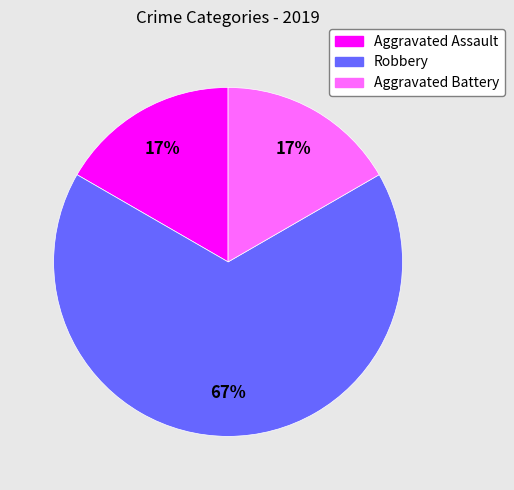

Is there any slice that represents more than half of the pie?

Yes